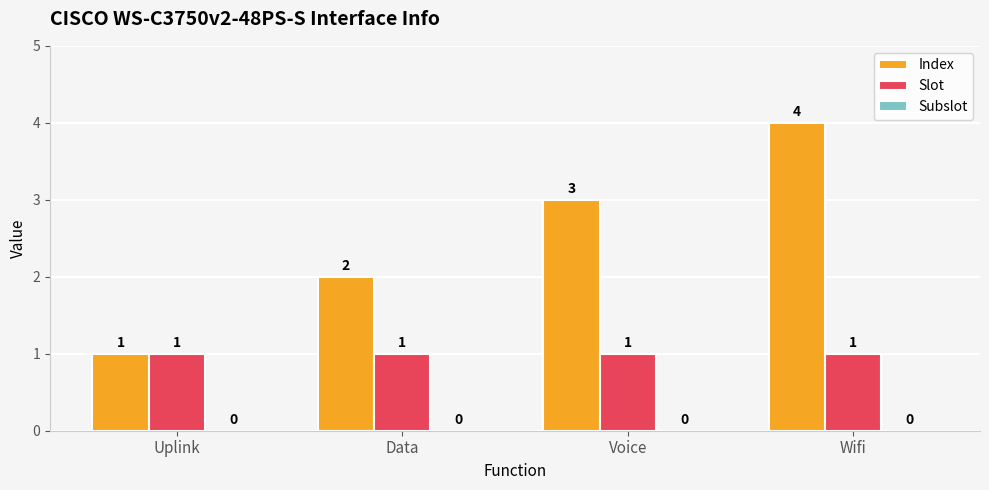

At which category is the sum across all series the highest?

Wifi